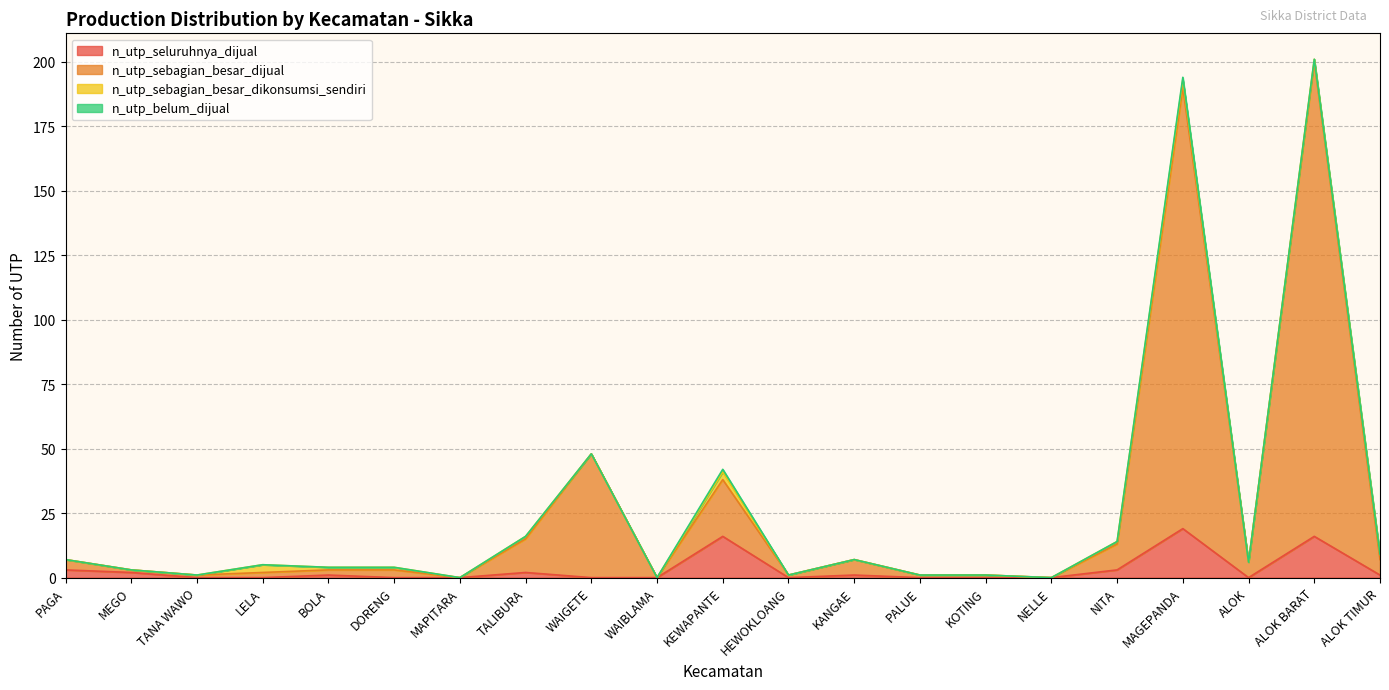

True or false: n_utp_sebagian_besar_dijual and n_utp_seluruhnya_dijual intersect in this chart.

False